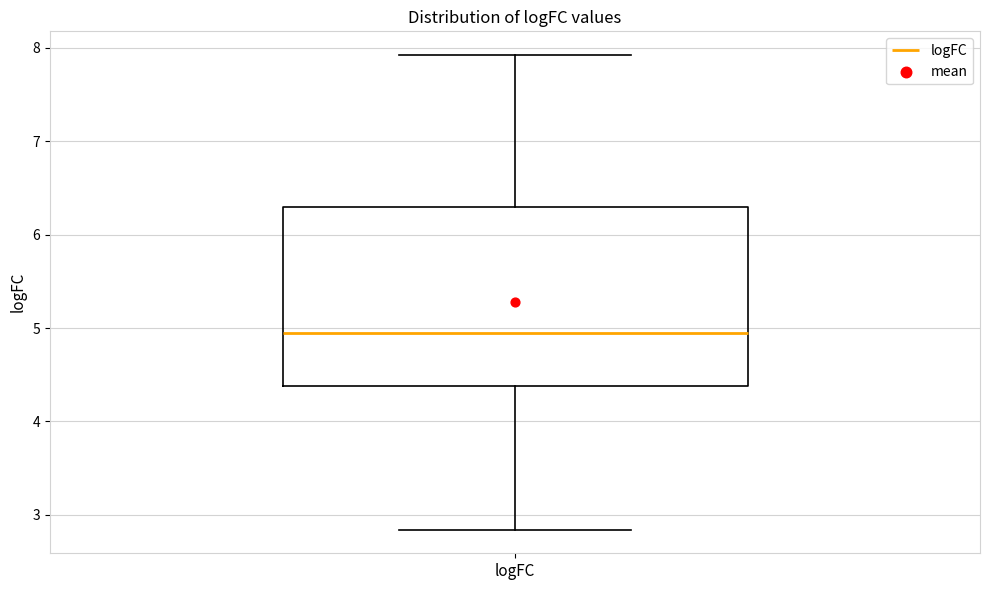

Where does the lower whisker of the box for logFC end on the y-axis? The values are not printed on the chart, so give them approximately, as read against the axis.

2.8